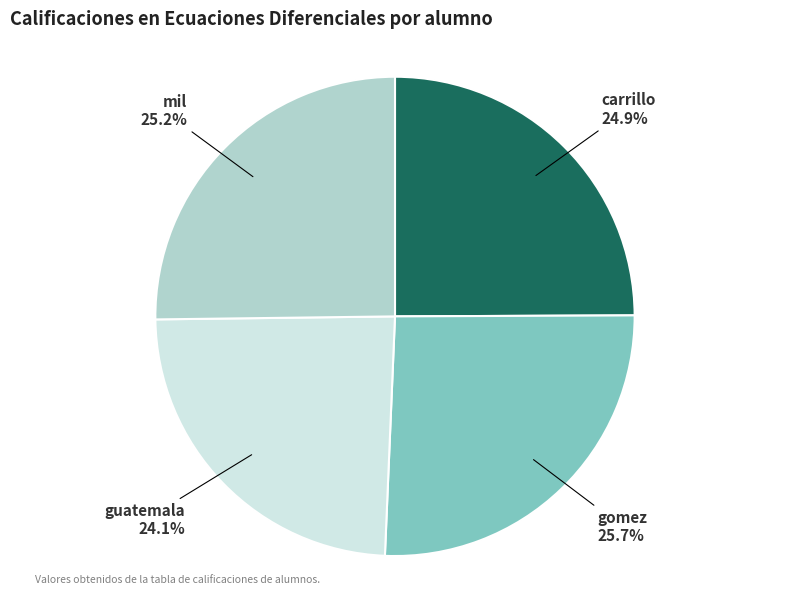

Does any single category account for the majority?

No